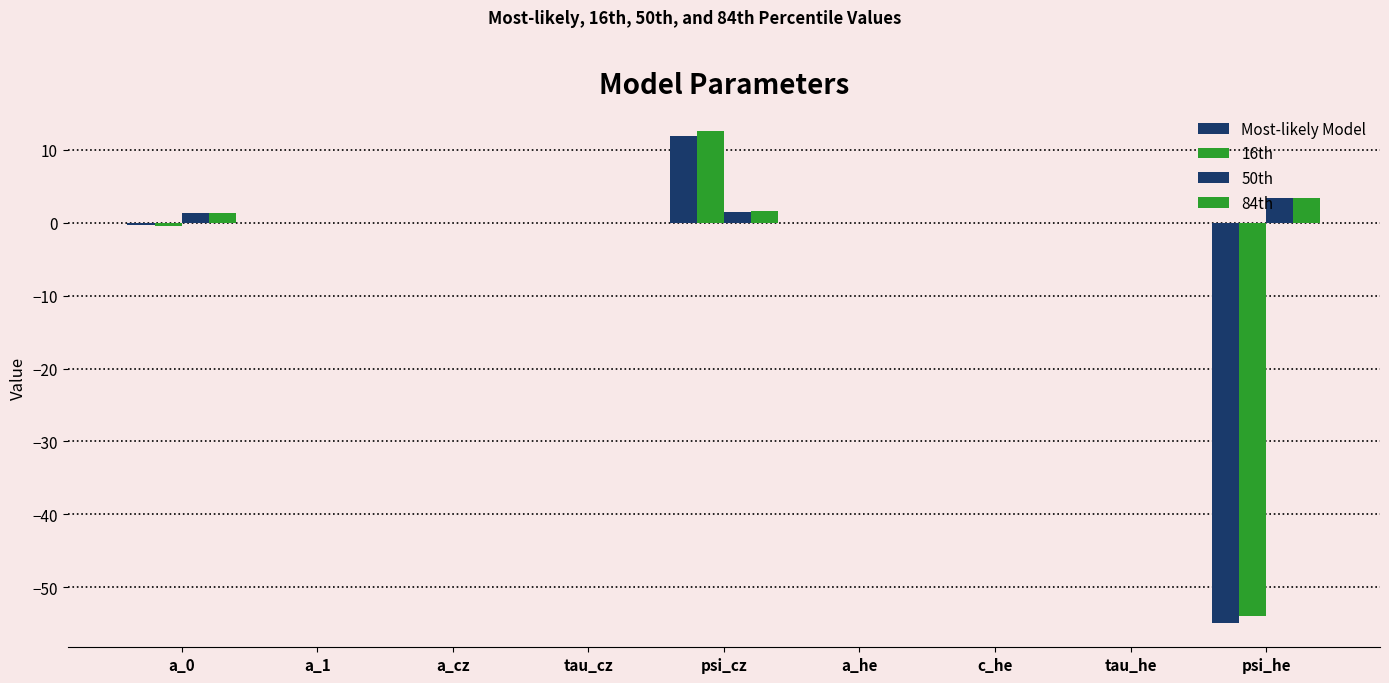

The 50th series shows 0.7 at psi_cz. True or false?

False